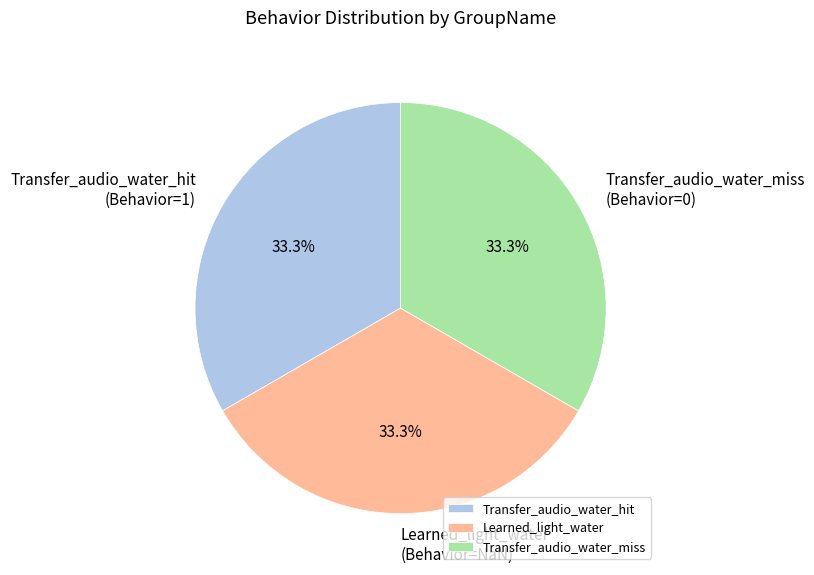

What portion of the pie excludes Transfer_audio_water_hit?

66.7%